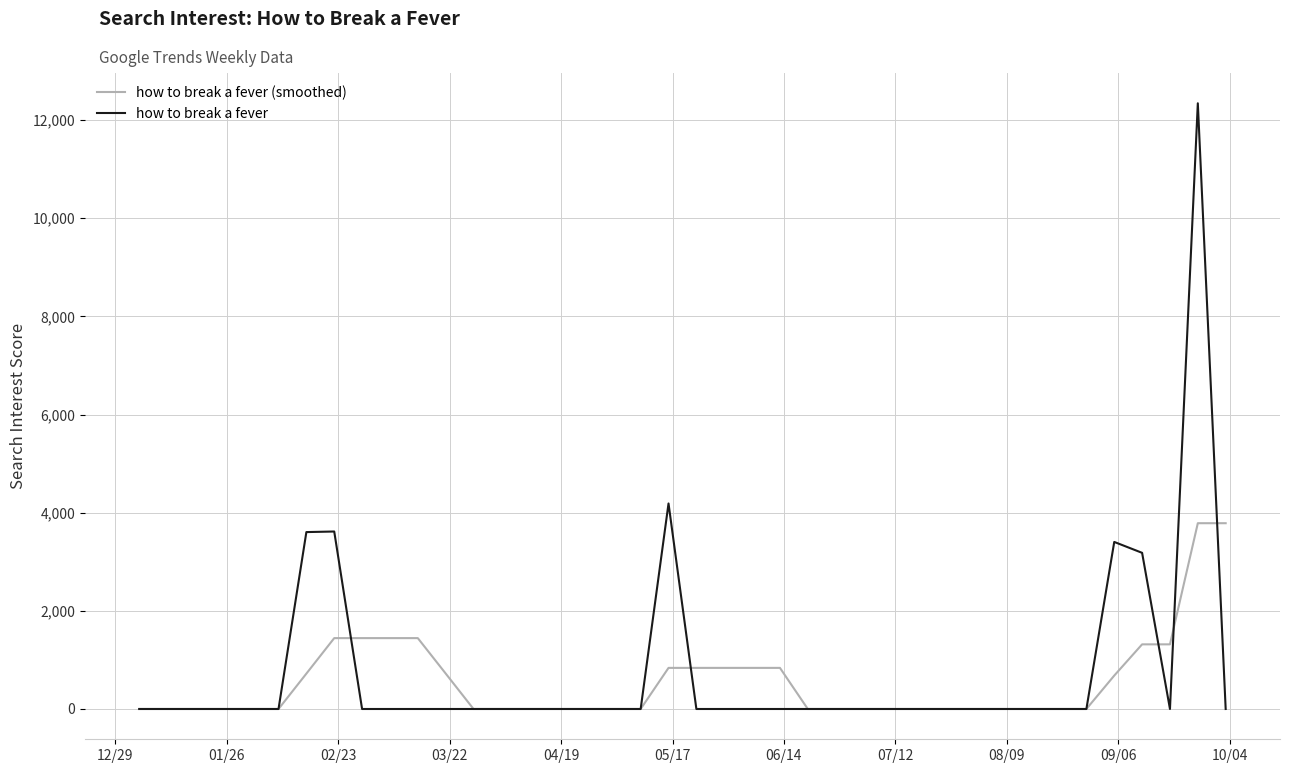

What are all the series names shown in the legend?

how to break a fever (smoothed), how to break a fever